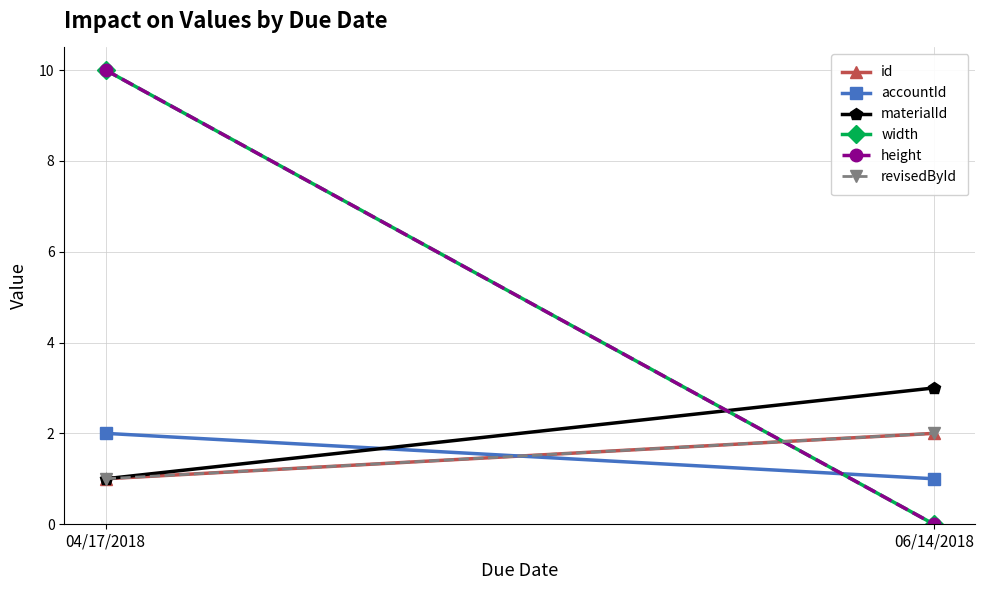

What is the sum of all materialId values?

4